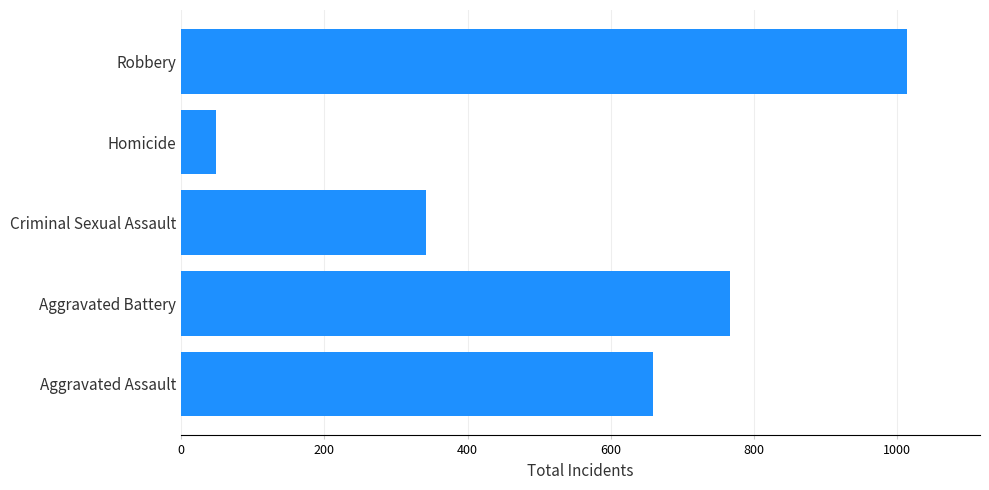

The chart shows a value of 659 at Aggravated Assault. True or false?

True